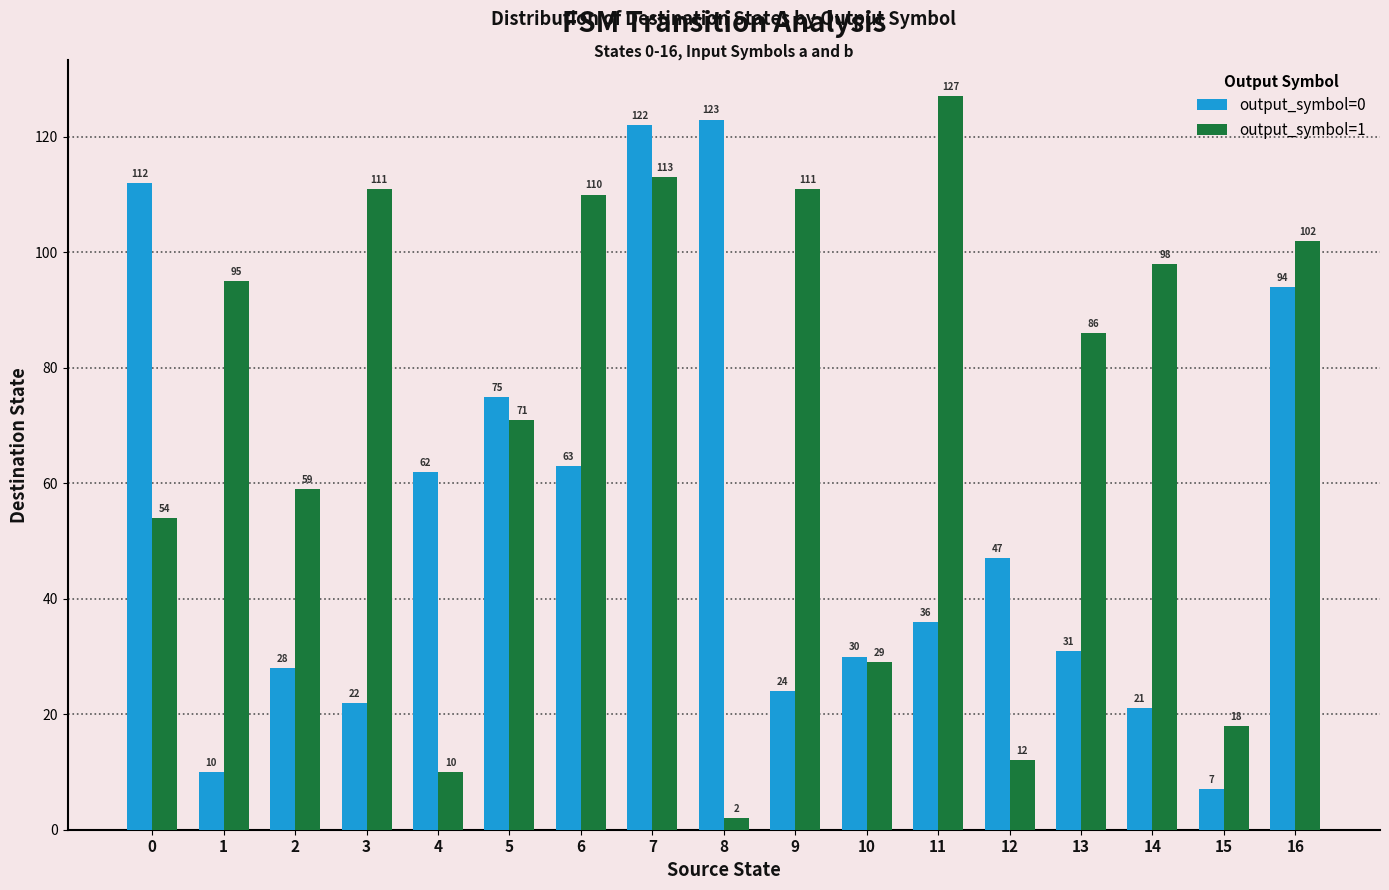

Reading right to left, transcribe all the data shown in this chart.

output_symbol=0: 16=94	15=7	14=21	13=31	12=47	11=36	10=30	9=24	8=123	7=122	6=63	5=75	4=62	3=22	2=28	1=10	0=112
output_symbol=1: 16=102	15=18	14=98	13=86	12=12	11=127	10=29	9=111	8=2	7=113	6=110	5=71	4=10	3=111	2=59	1=95	0=54